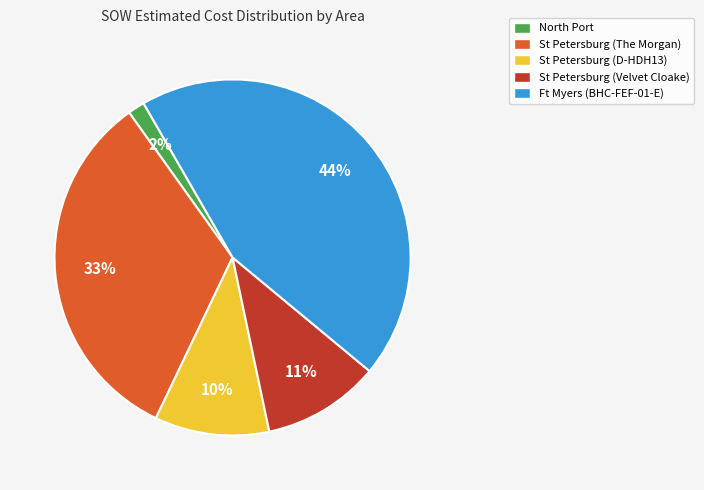

Between Ft Myers (BHC-FEF-01-E) and St Petersburg (D-HDH13), which is larger?

Ft Myers (BHC-FEF-01-E)